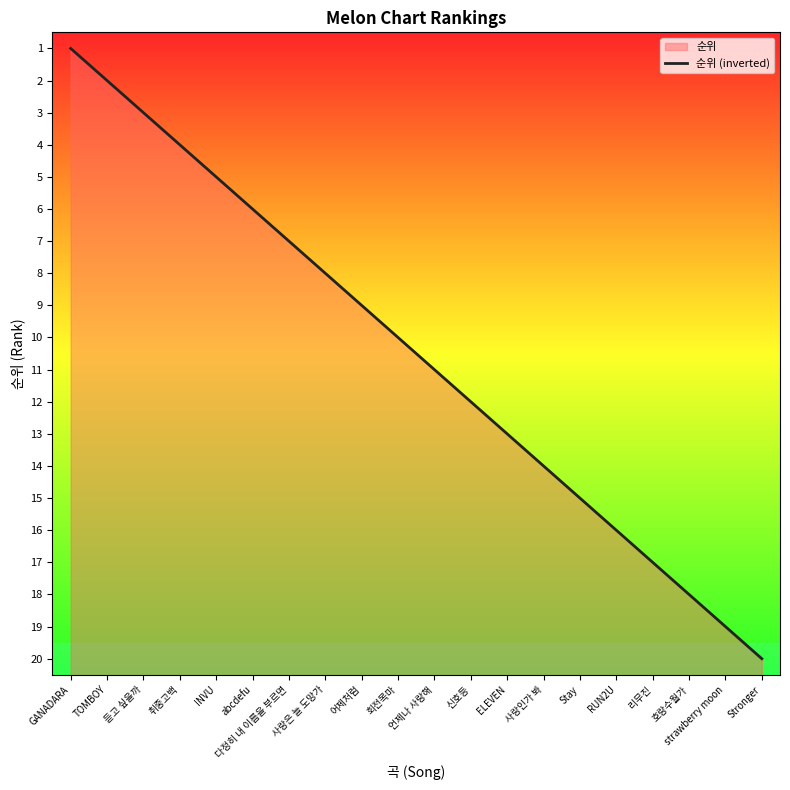

What is the minimum value shown in the chart?

1